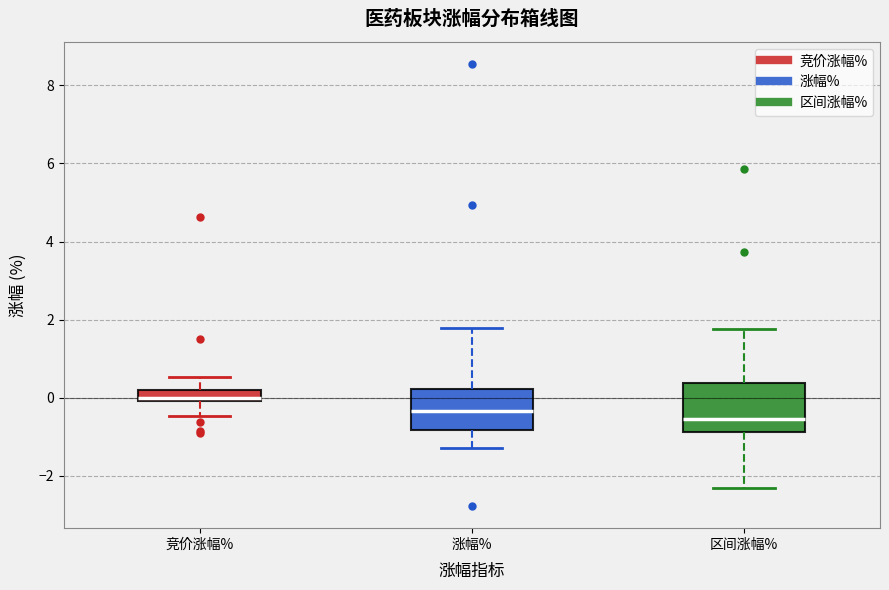

Where is the lower edge of the box for 涨幅% on the y-axis? The values are not printed on the chart, so give them approximately, as read against the axis.

-0.8